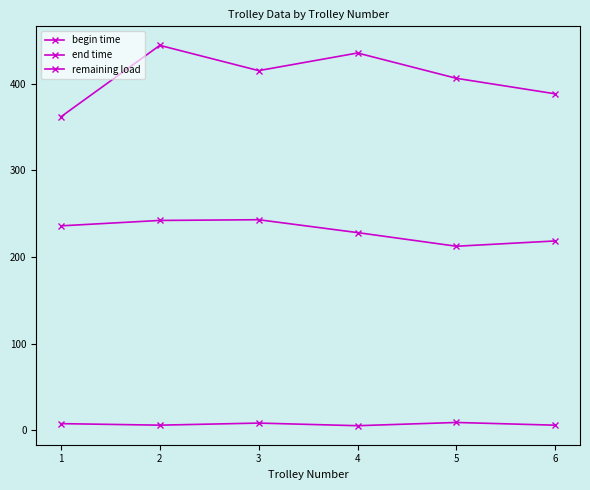

What is the sum of all remaining load values?

42.3